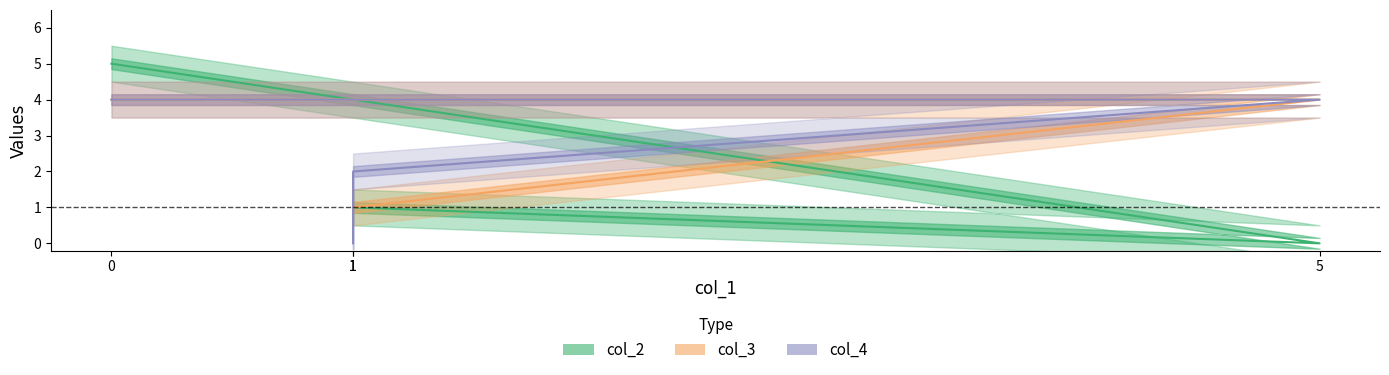

How many intersections are there between col_4 and col_2?

2